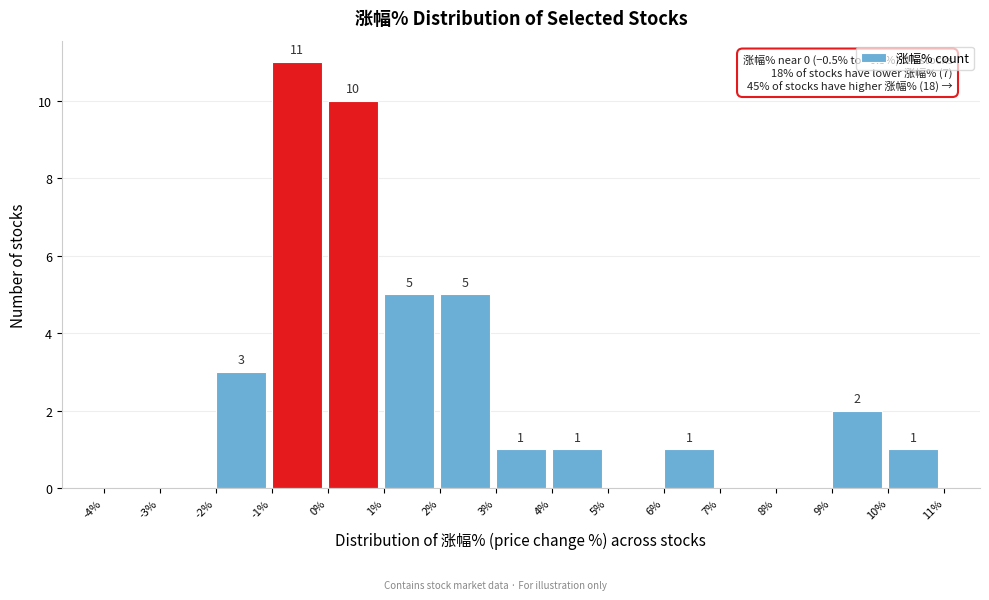

Which range on the x-axis has the tallest bar?

-1% to 0%